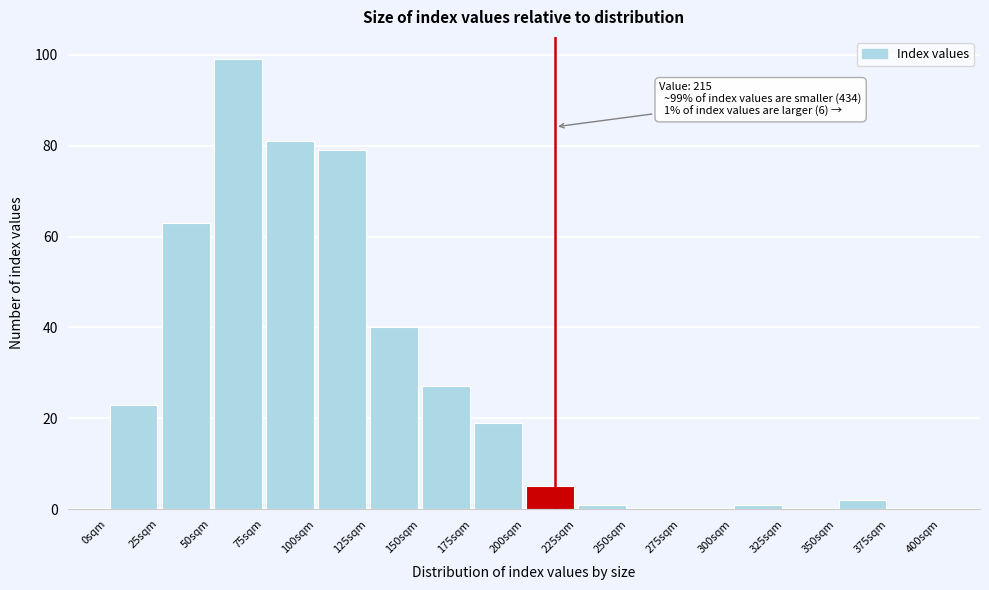

Over which range of the x-axis is the bar tallest?

50 to 75